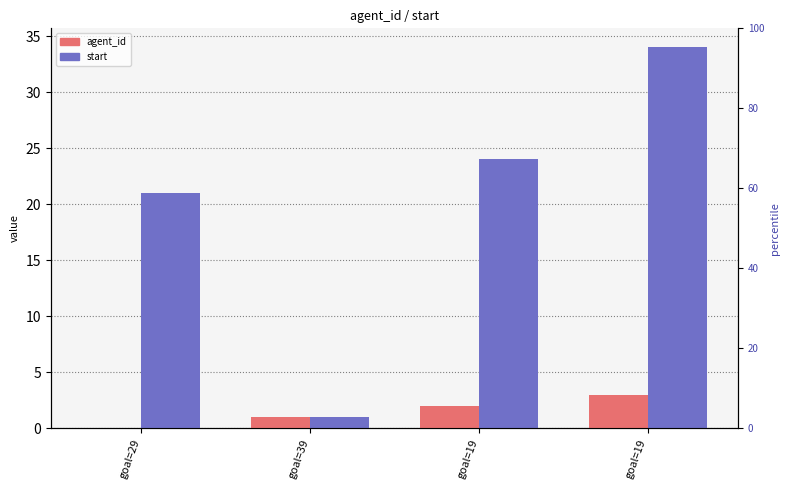

Does the chart contain any negative values?

No